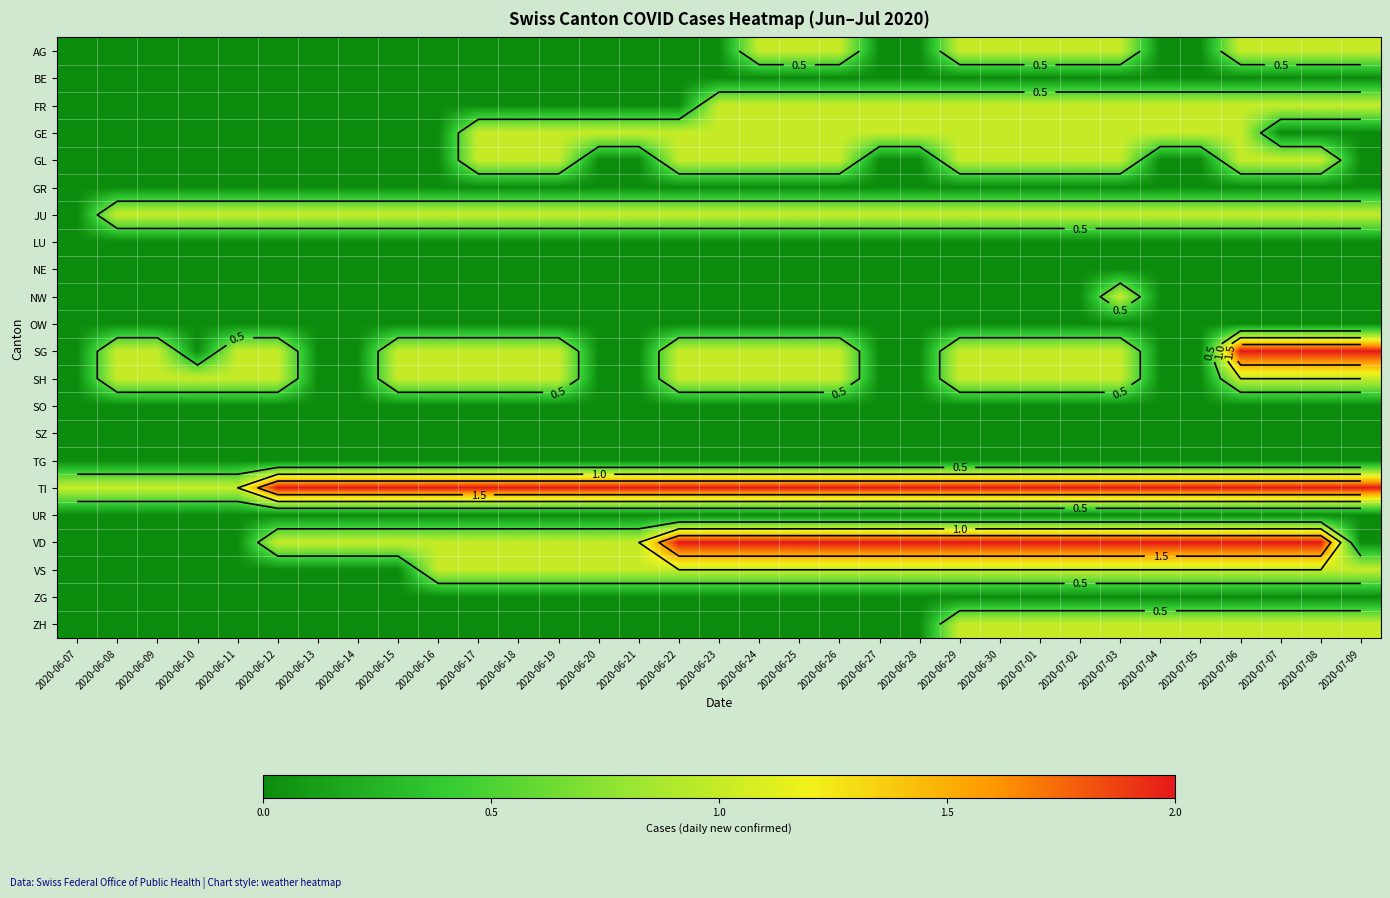

What is the difference between the highest and lowest values at 2020-07-07?

2